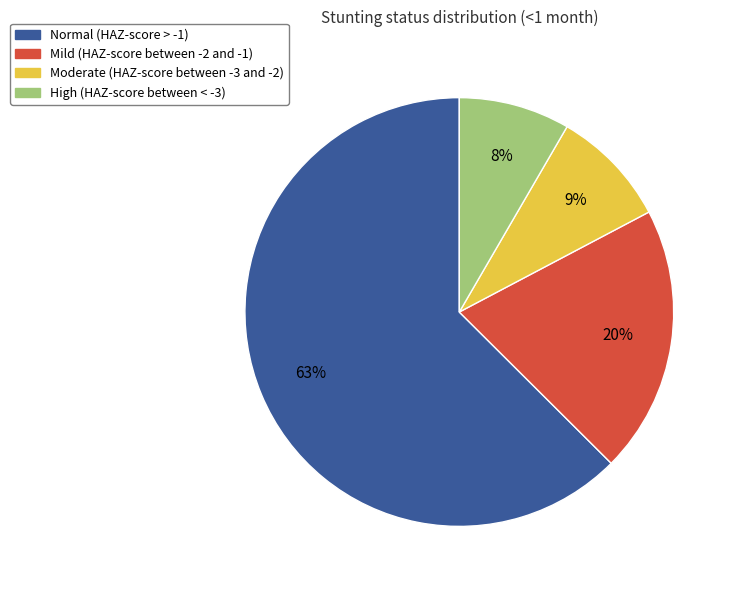

What is the largest slice in the pie chart?

Normal (HAZ-score > -1)